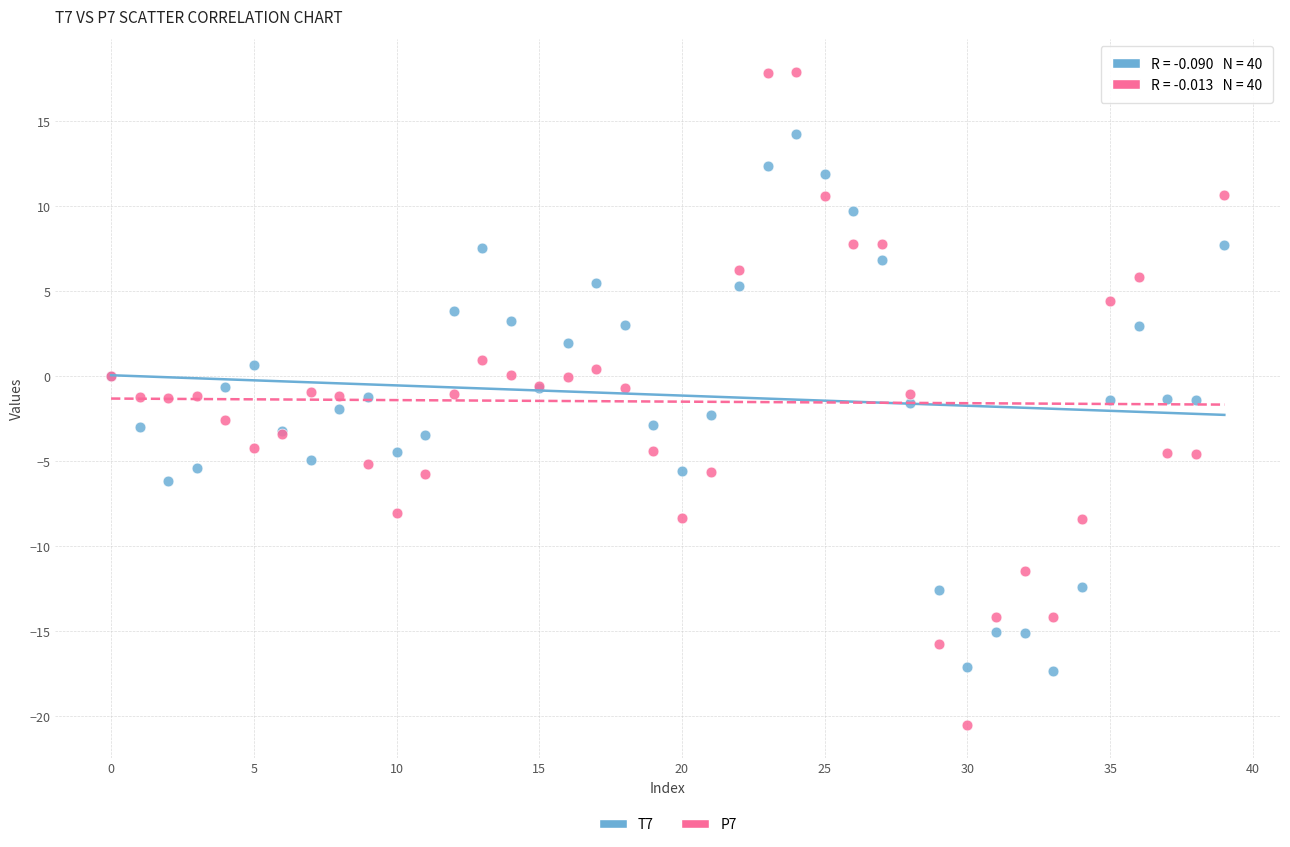

Which series reaches the minimum Y coordinate?

P7